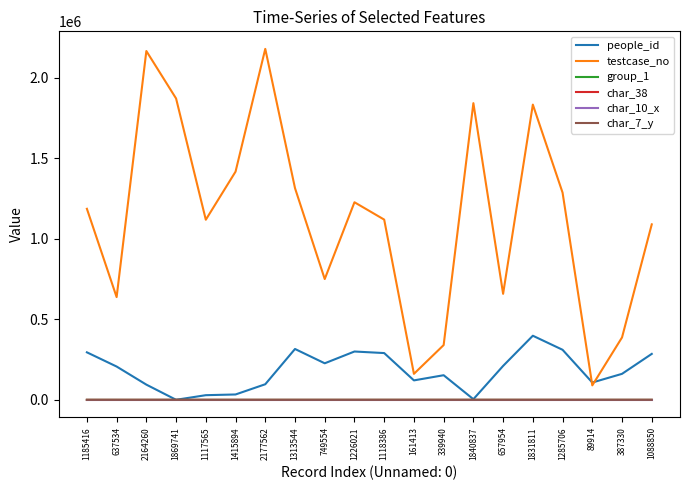

Which series has the largest total across all categories?

testcase_no